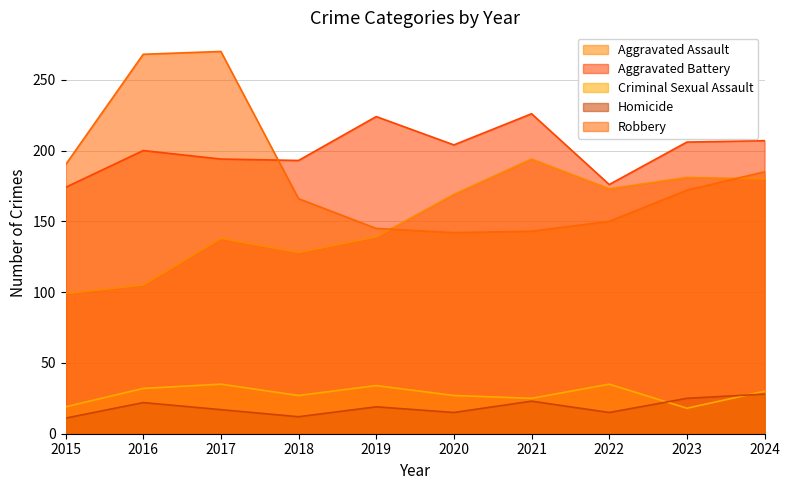

What is the difference between the maximum and minimum values in the Robbery series?

128